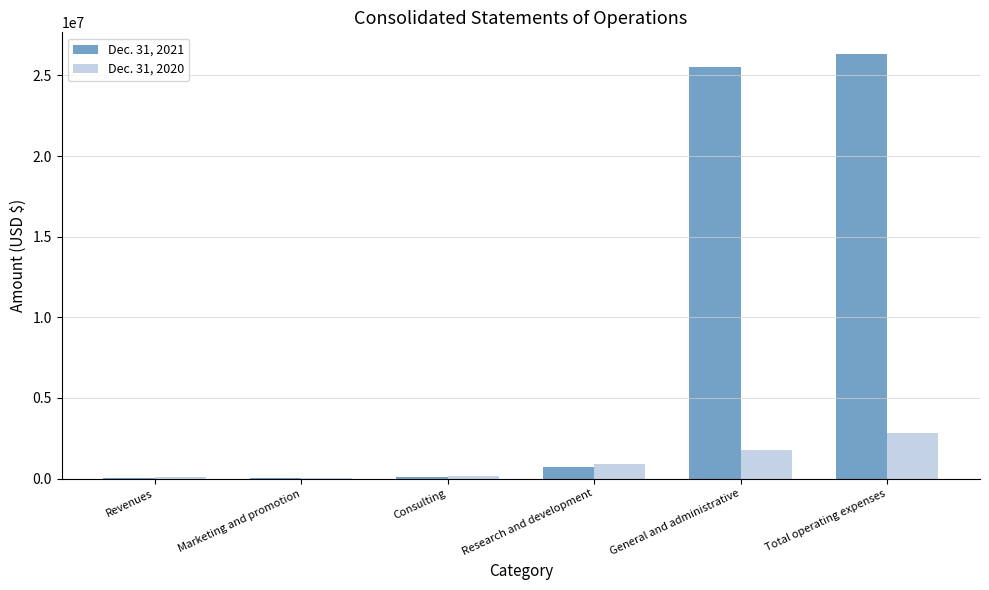

What is the maximum value shown in the chart?

26353873